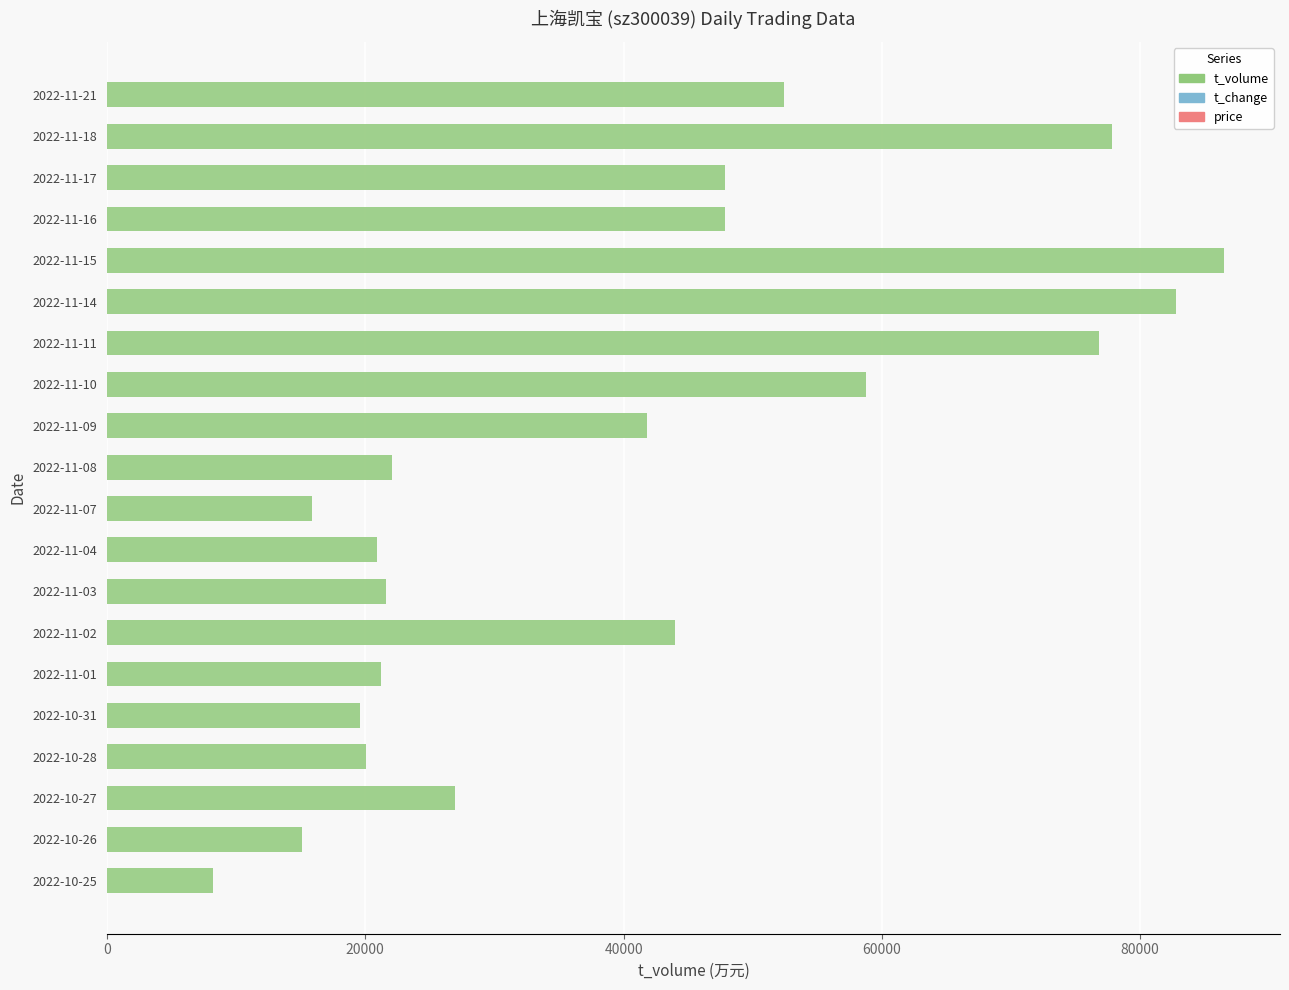

Which category has the lowest value across all series?

2022-10-25